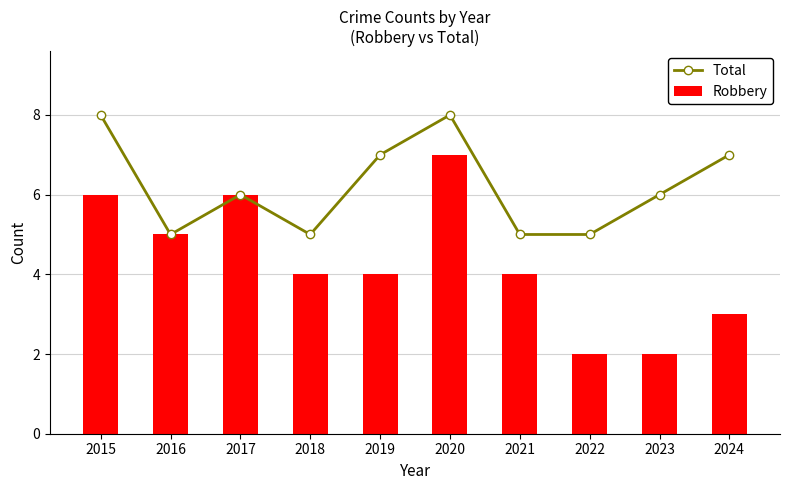

At which label does Robbery first exceed 4?

2015